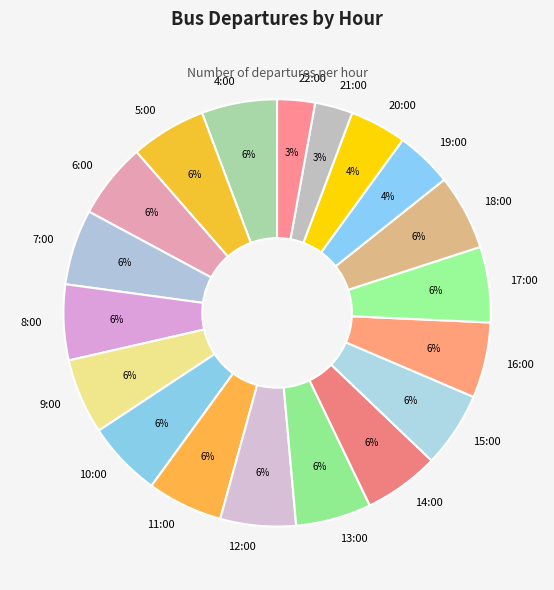

Is there any slice that represents more than half of the pie?

No